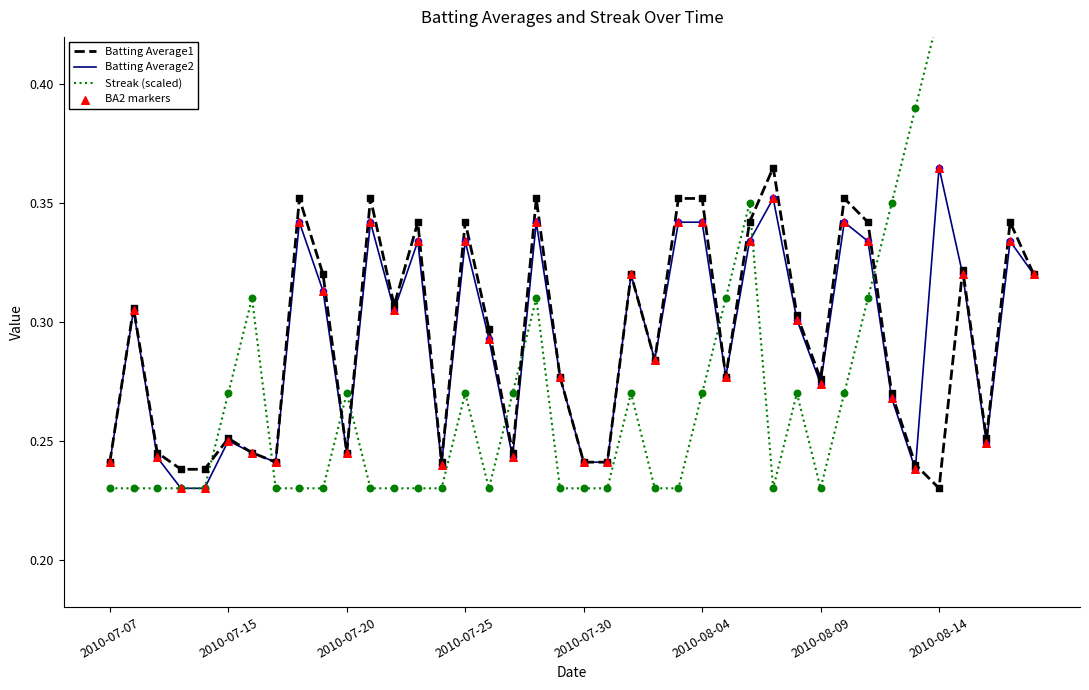

Where is Batting Average1 nearest to the value 0?

2010-08-14